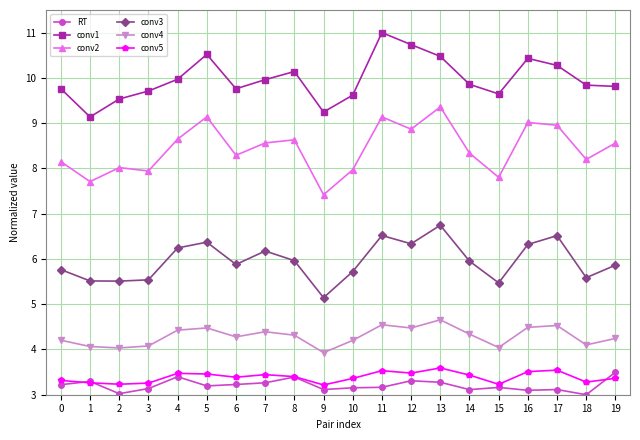

What is the approximate value of conv5 at 12?

3.5